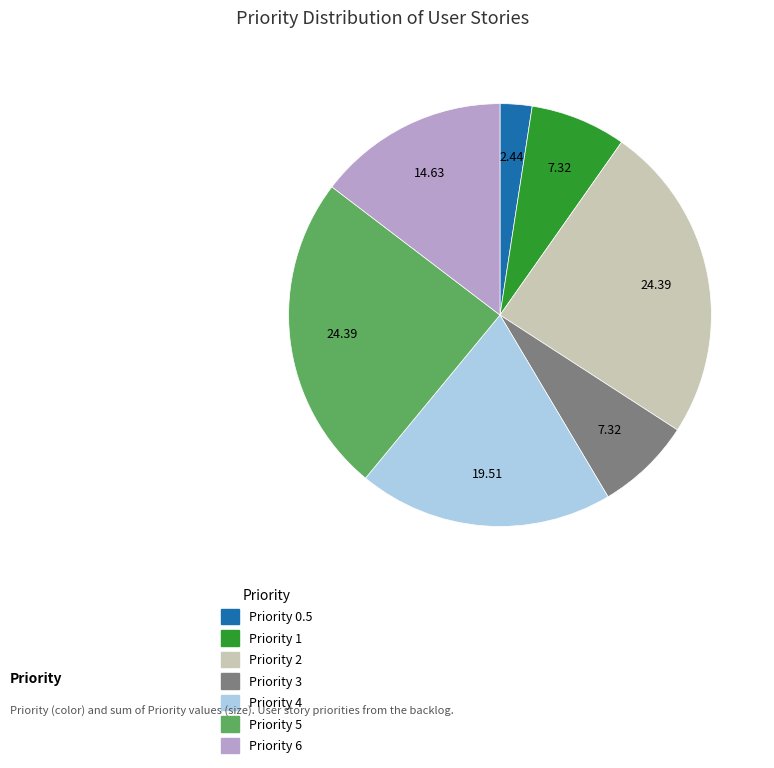

Does any single category account for the majority?

No